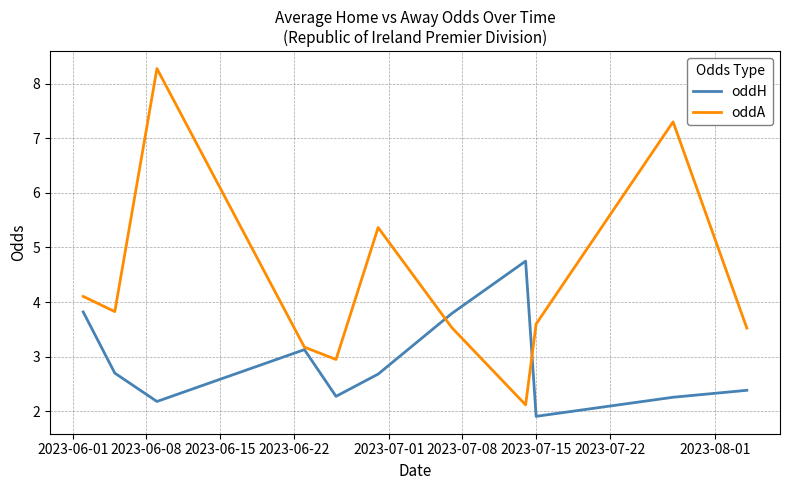

Which series has the largest total across all categories?

oddA